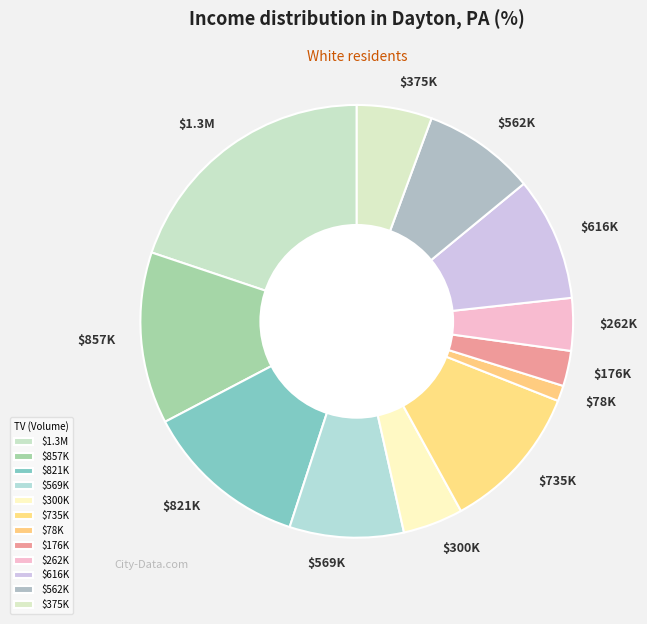

Which category has the smallest portion of the pie?

$78K